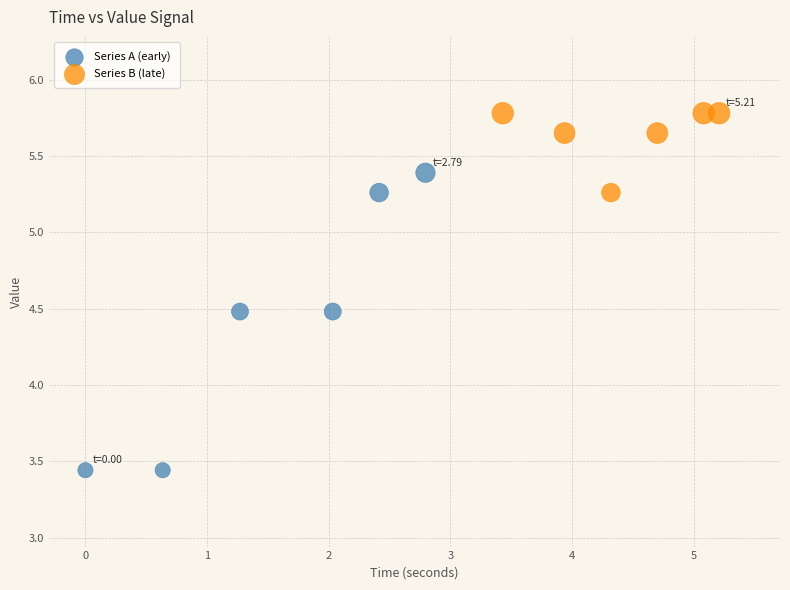

What are all the series names shown in the legend?

Series A (early), Series B (late)